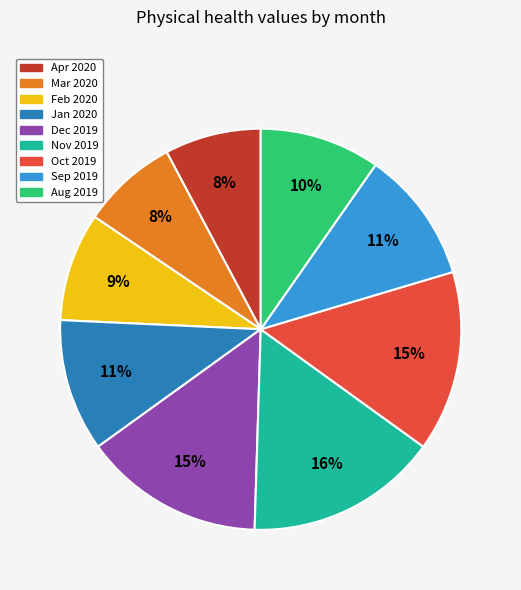

Which category has the biggest portion of the pie?

Nov 2019